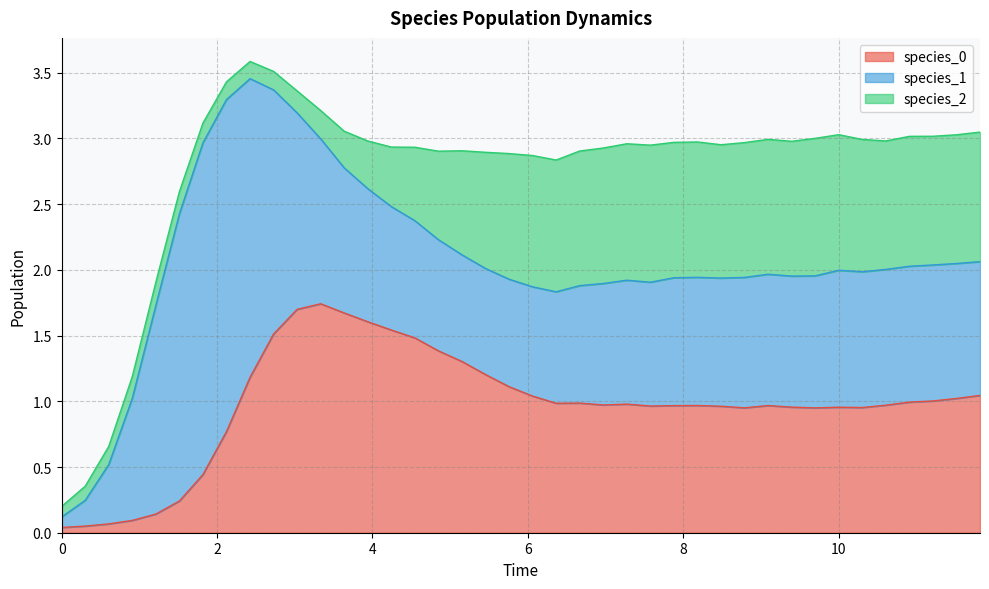

True or false: species_0 and species_1 cross at least once.

True